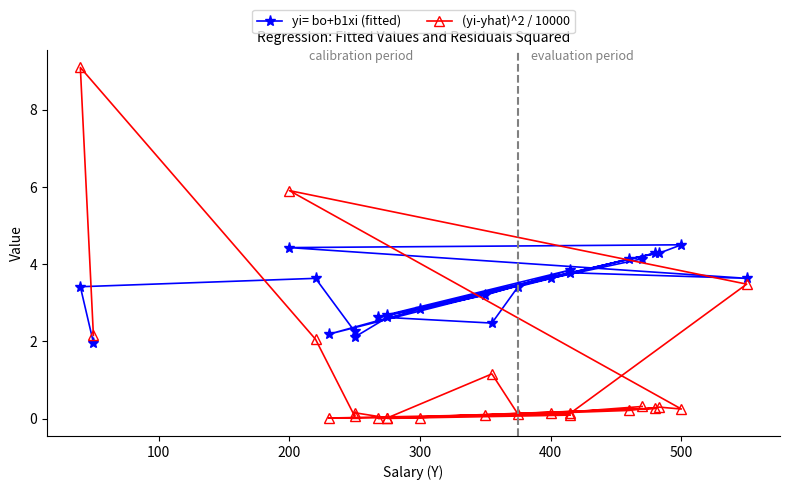

Is the value of yi= bo+b1xi (fitted) at 20 greater than the value of (yi-yhat)^2 / 10000 at 21?

Yes